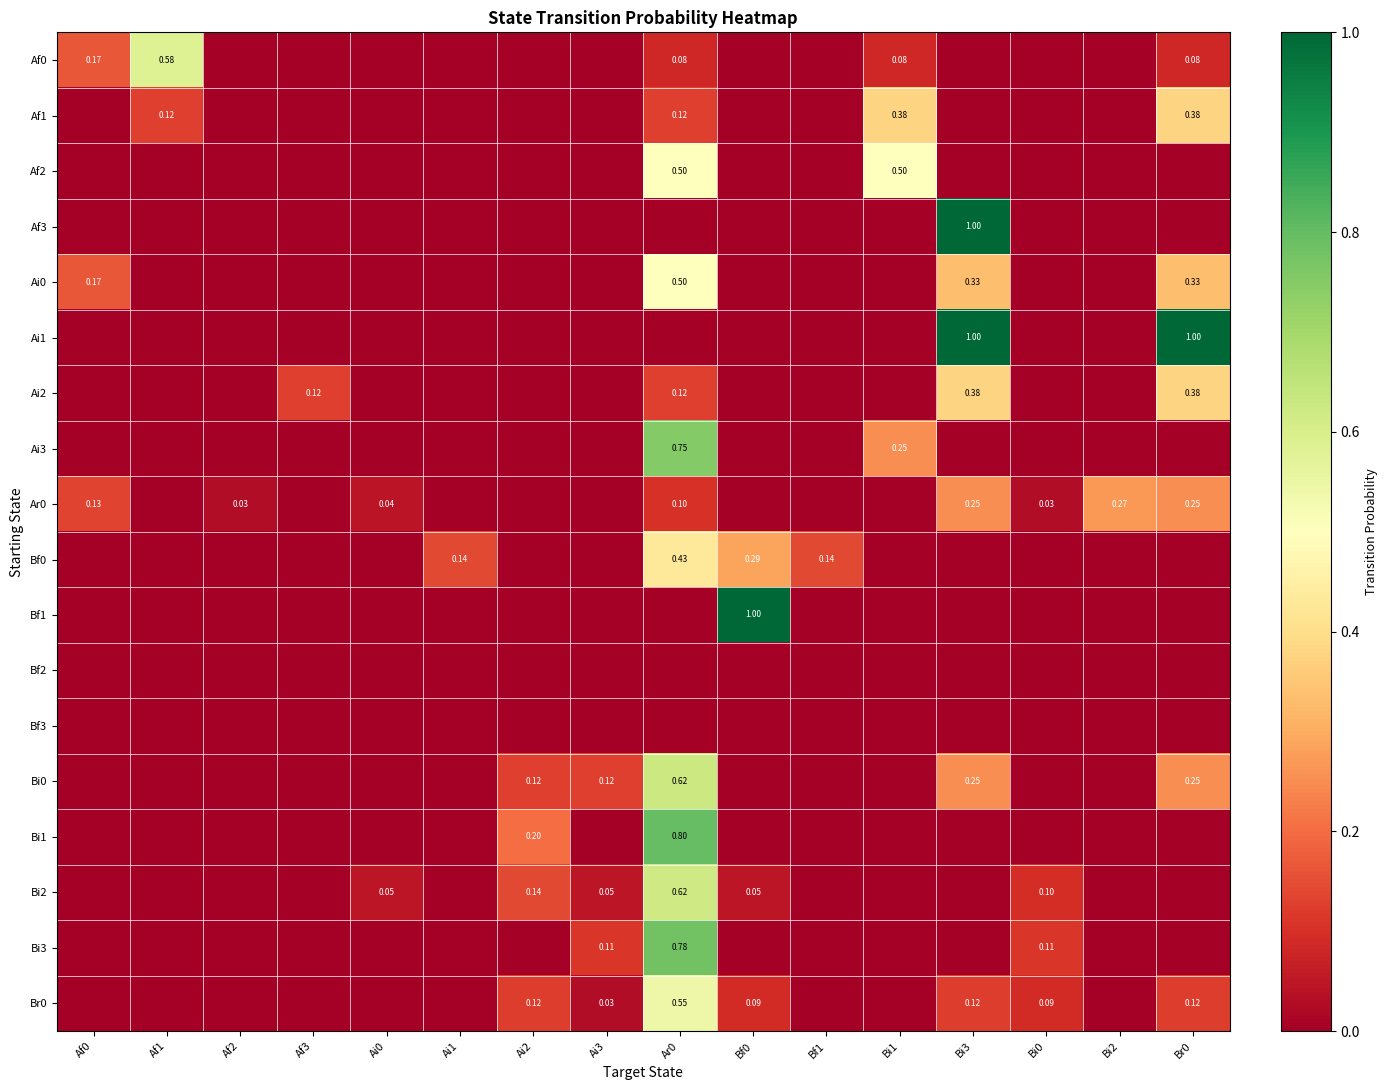

Which series has the largest total across all categories?

Ai1